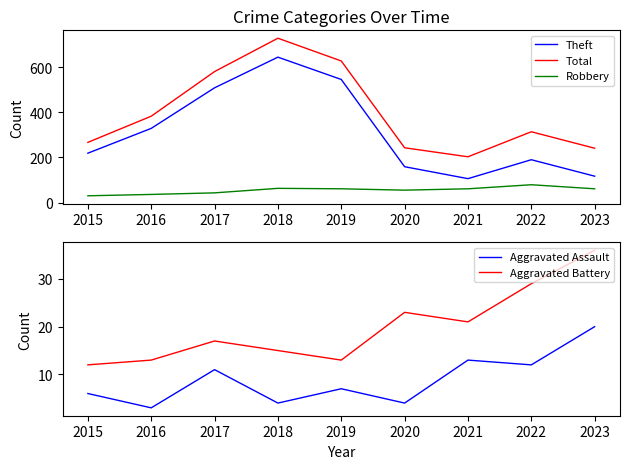

What is the difference between the Aggravated Assault values at 2015 and 2020?

2